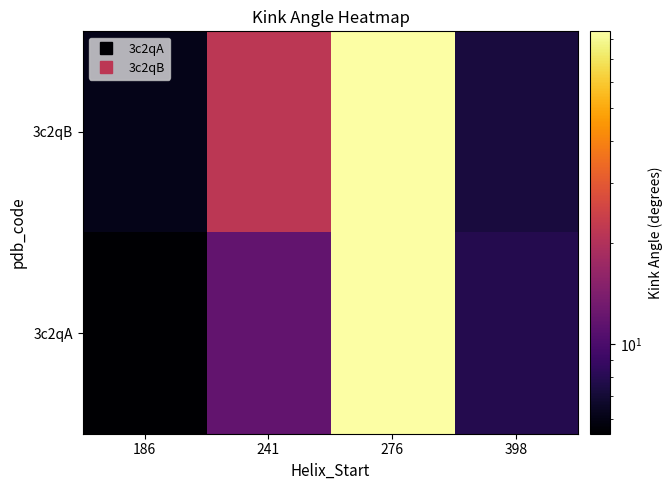

At how many categories does at least one series exceed 78?

1